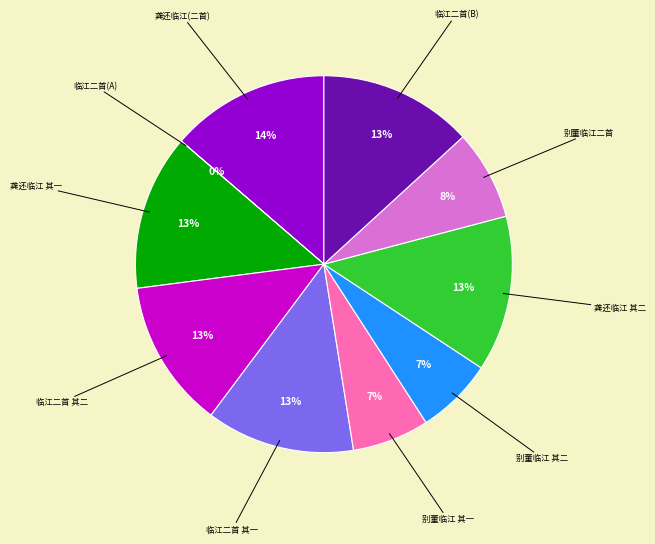

Is there any slice that represents more than half of the pie?

No